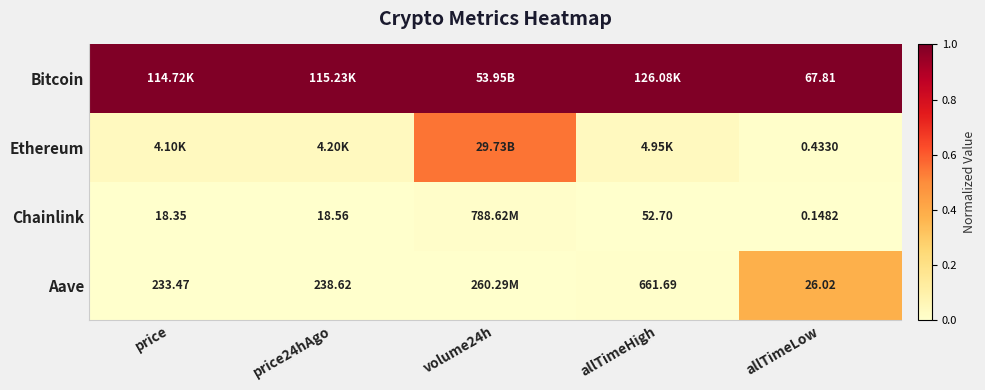

What is the sum of all Aave values?

0.4